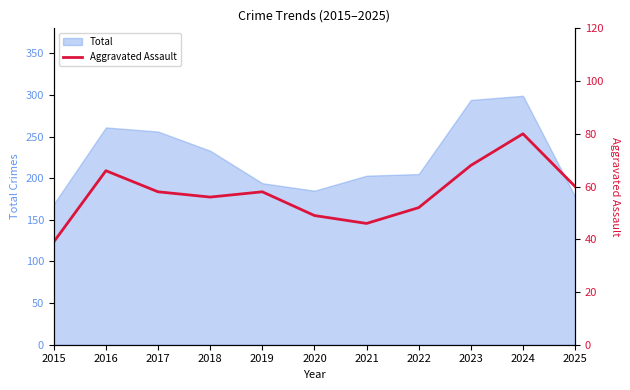

At which category does the chart reach its minimum across all series?

2015